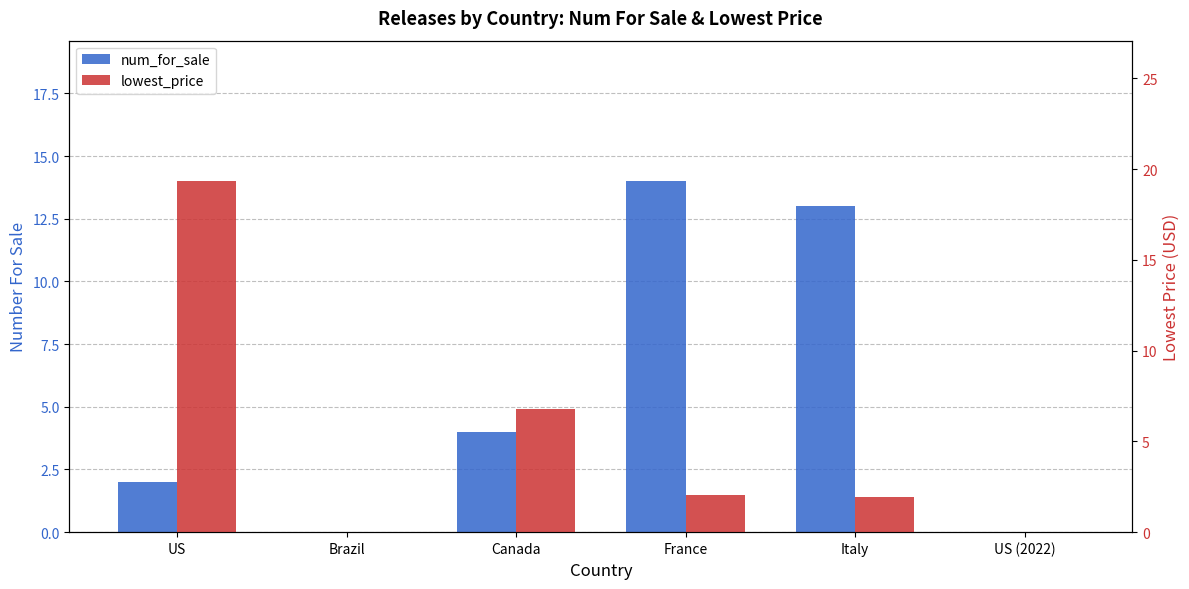

What is the value of the lowest_price bar at the 5th from the left?

1.9